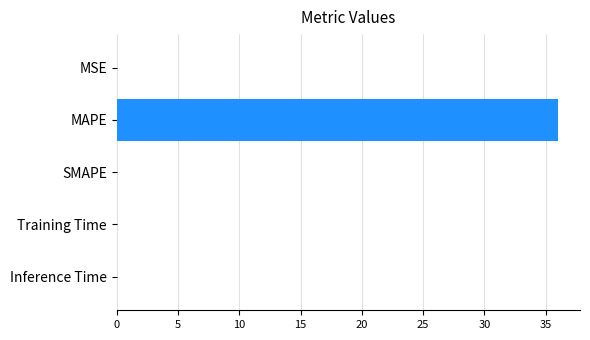

What is the sum of all values?

36.0